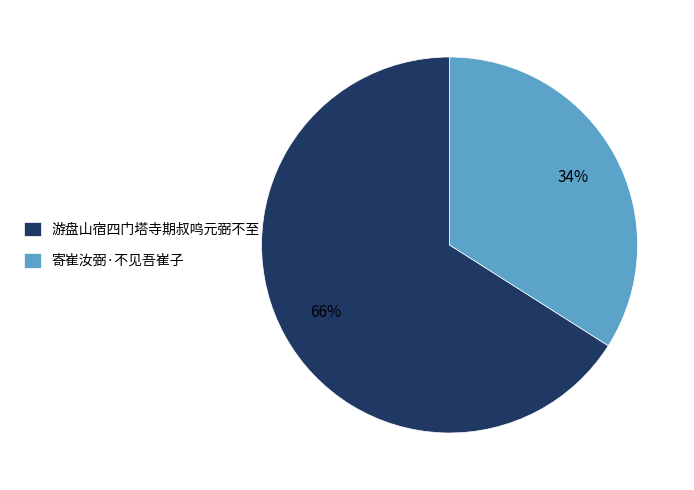

What is the ratio of the value at 游盘山宿四门塔寺期叔鸣元弼不至 to the value at 寄崔汝弼·不见吾崔子?

1.9